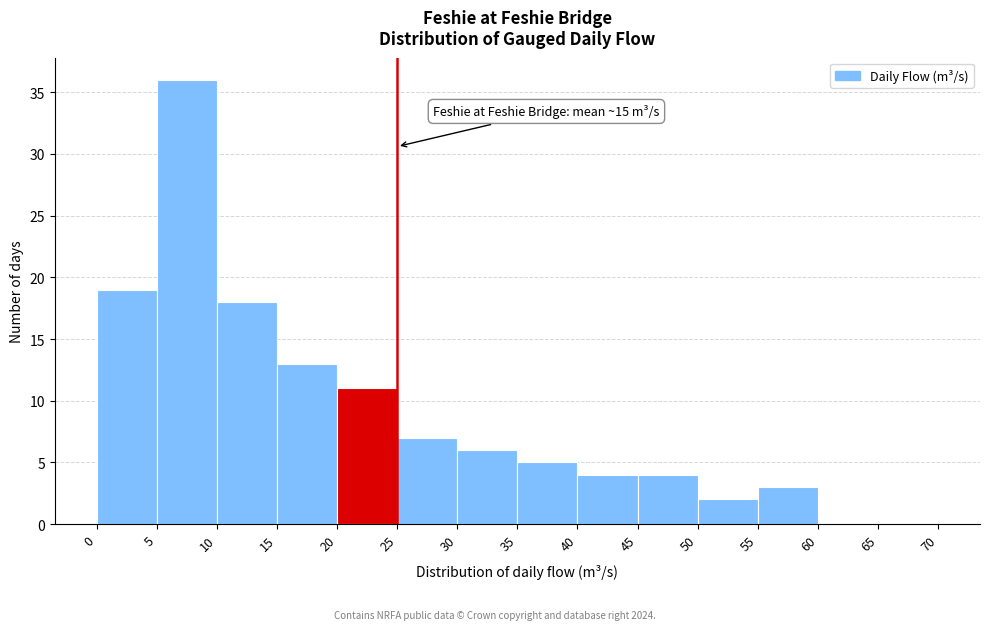

Which range on the x-axis has the tallest bar?

5 to 10